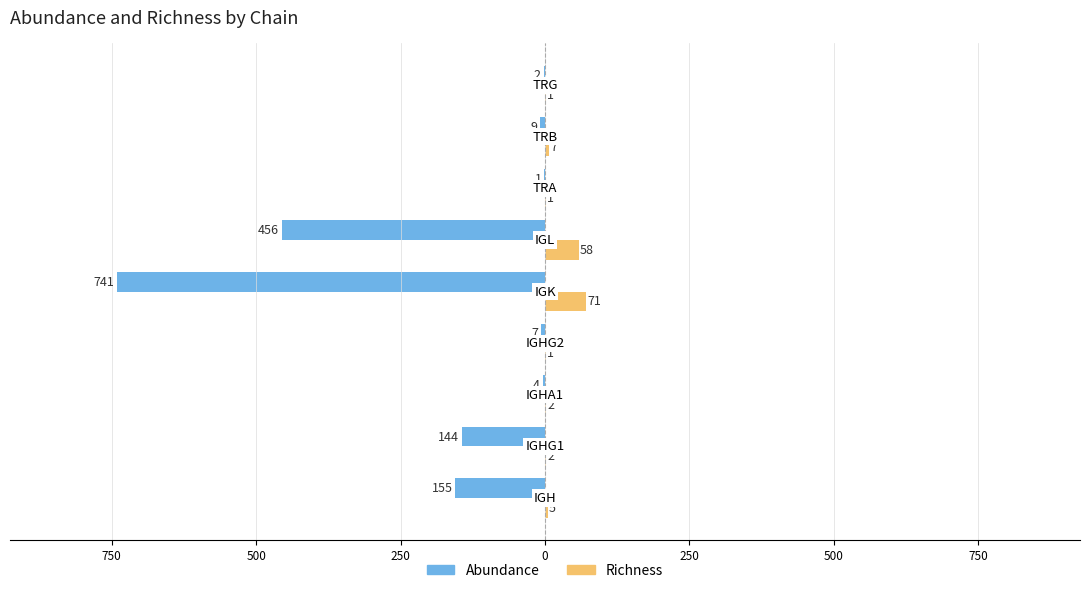

What are all the series names shown in the legend?

Abundance, Richness